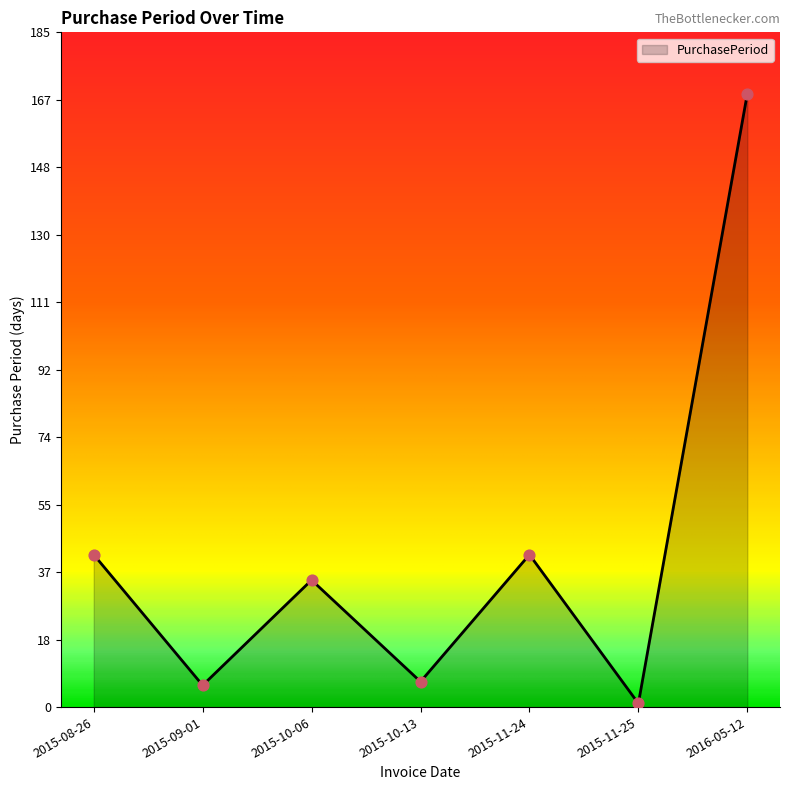

What is the change in value from 2015-08-26 to 2015-10-06?

-7